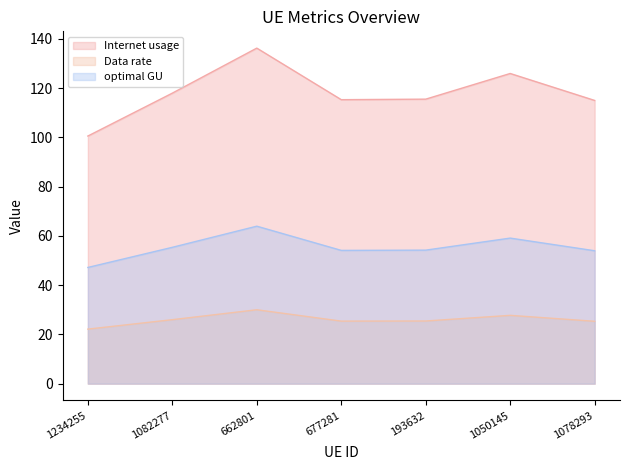

True or false: Internet usage has a value of 115.3 at 677281.

True